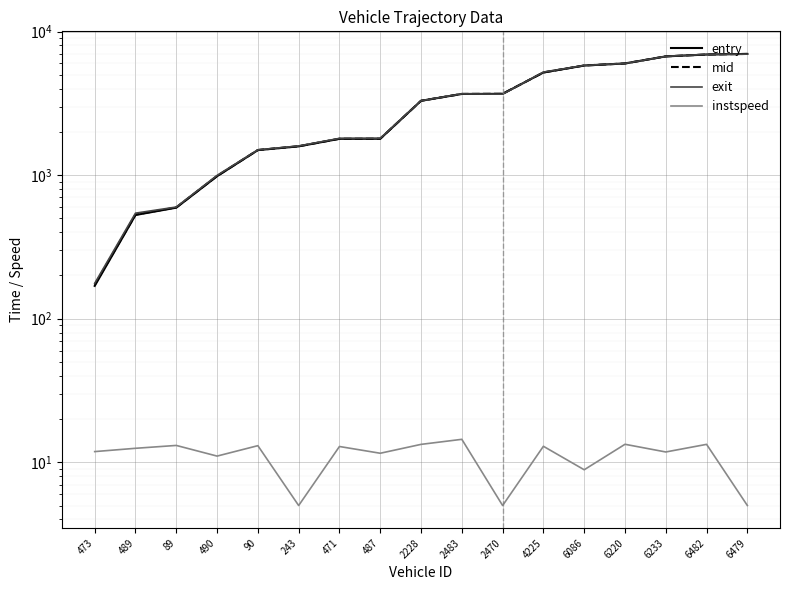

Which label corresponds to the largest value in the chart?

6479